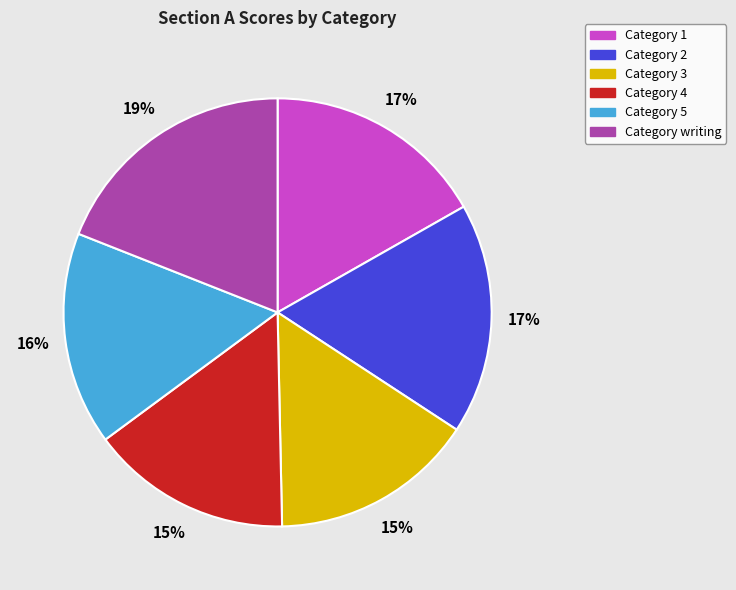

Is there any slice that represents more than half of the pie?

No